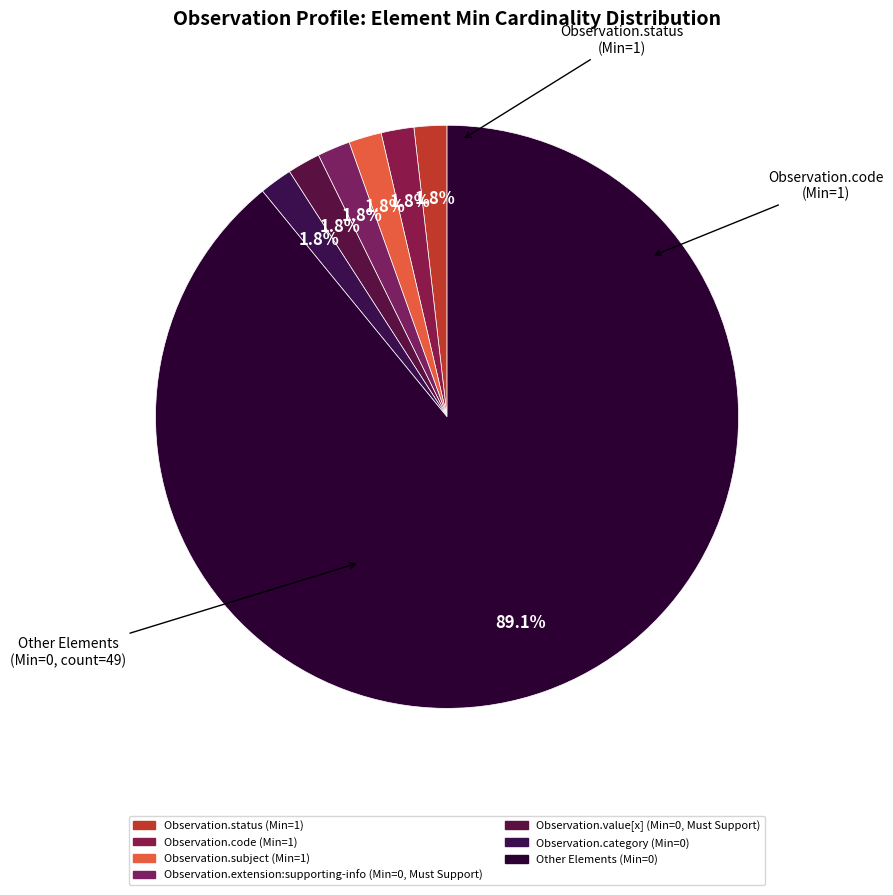

Is there any slice that represents more than half of the pie?

Yes